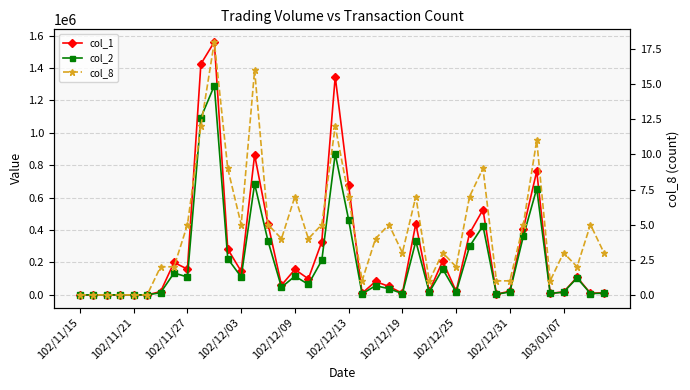

Does the chart display data point markers on the line(s)?

Yes